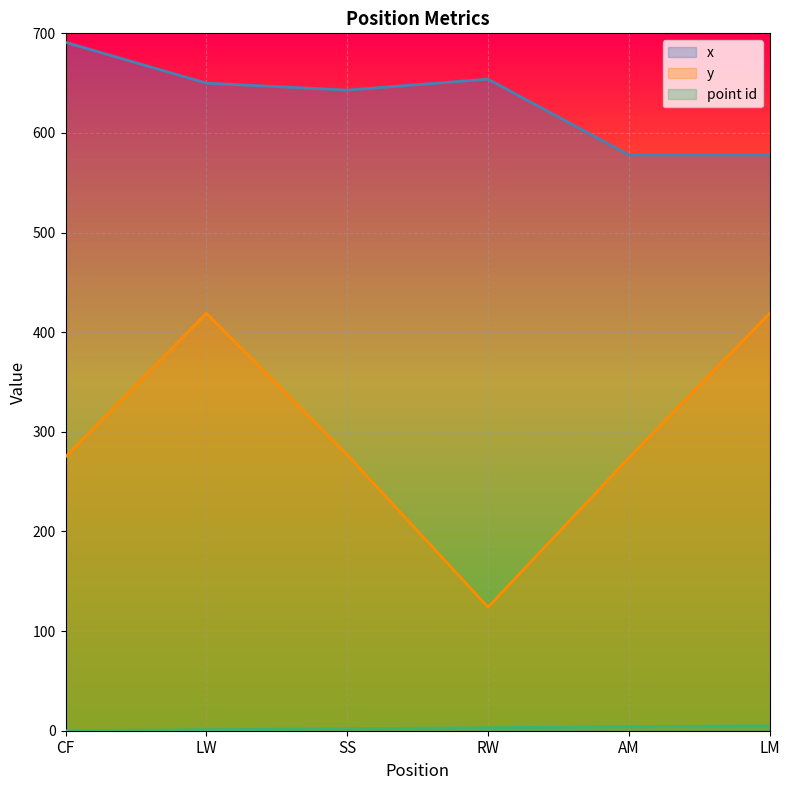

Reading right to left, transcribe all the data shown in this chart.

point id: 5	4	3	2	1	0
x: 578	578	654	643	650	691
y: 419	274	124	277	419	275